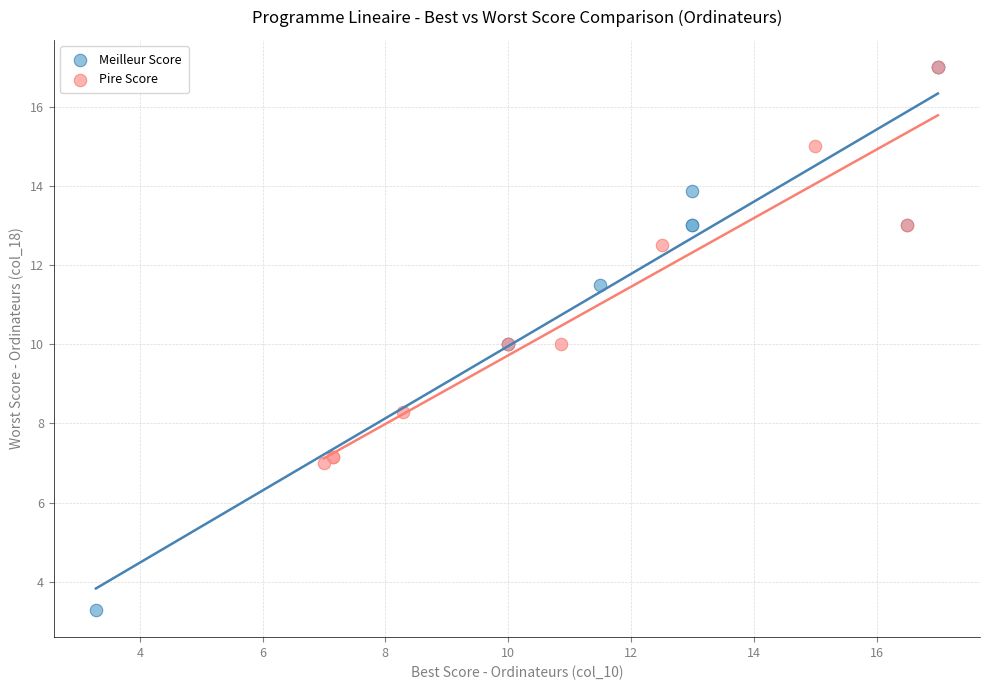

Which series reaches the minimum Y coordinate?

Meilleur Score